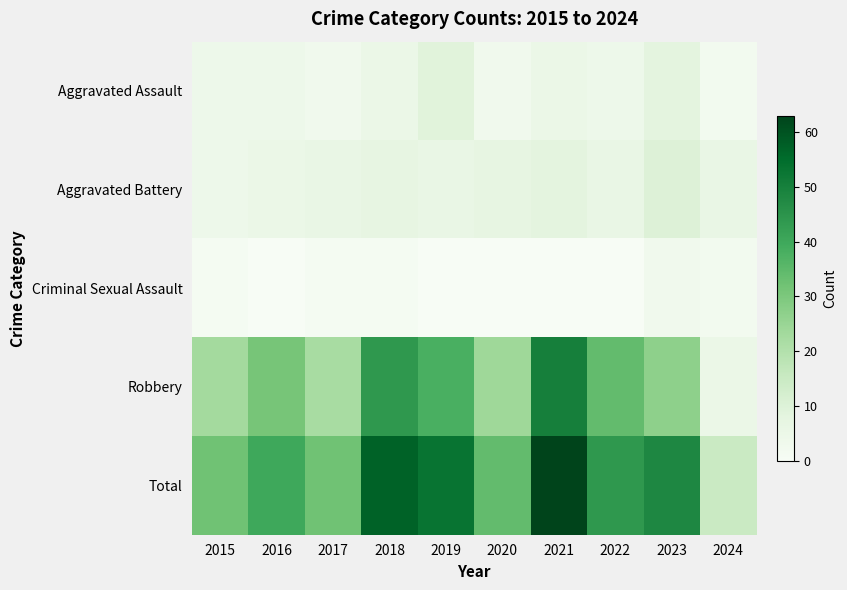

What is the spread (max minus min) of values at 2018?

56